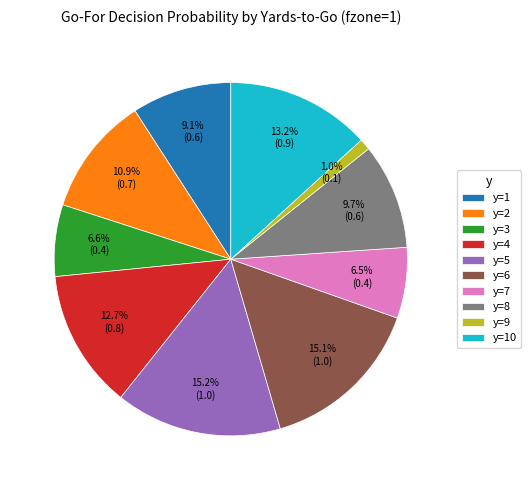

True or false: y=1 accounts for 17% of the total.

False